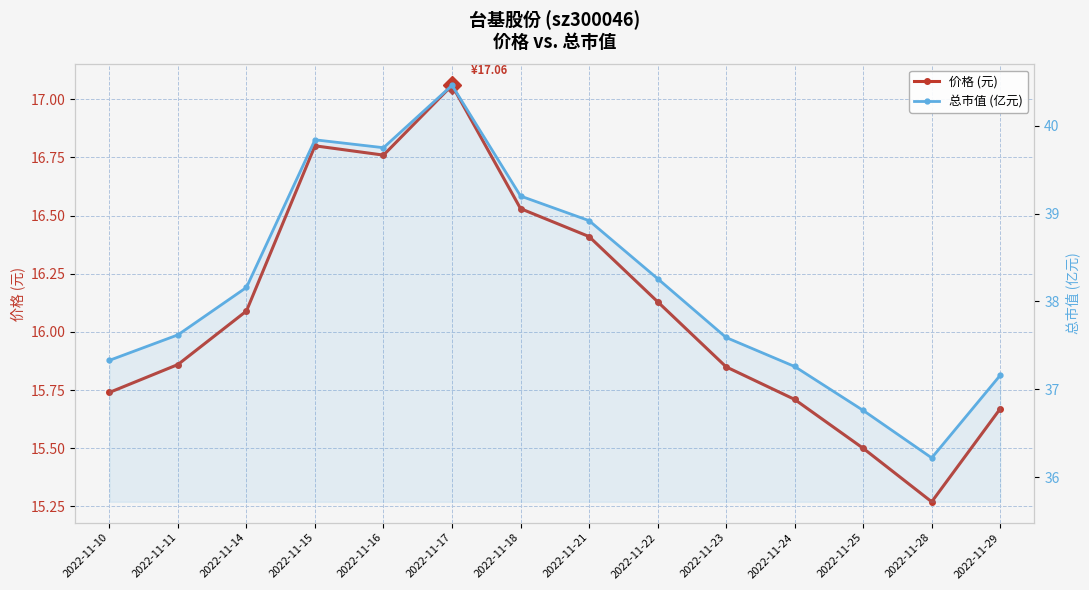

How many series are shown in this chart?

2